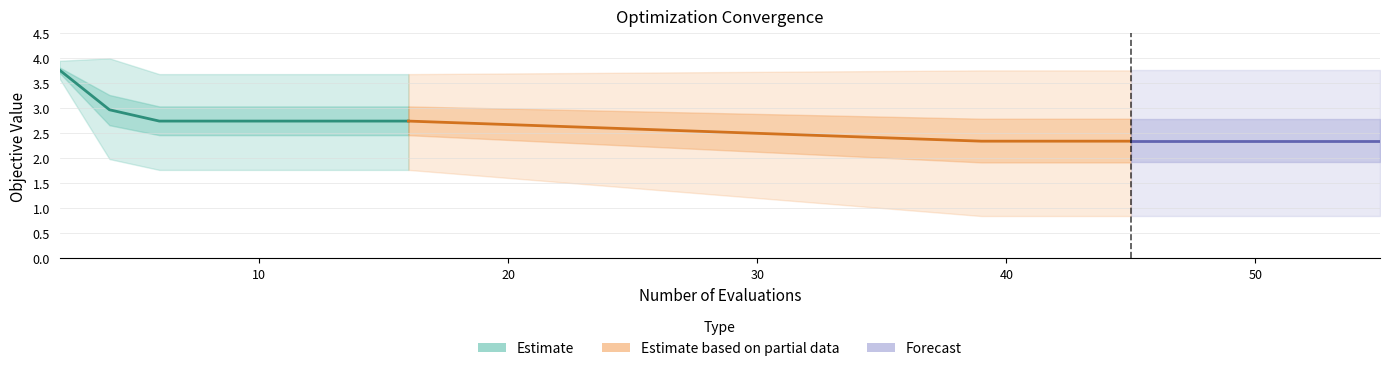

What is the sum of all mean values?

51.3